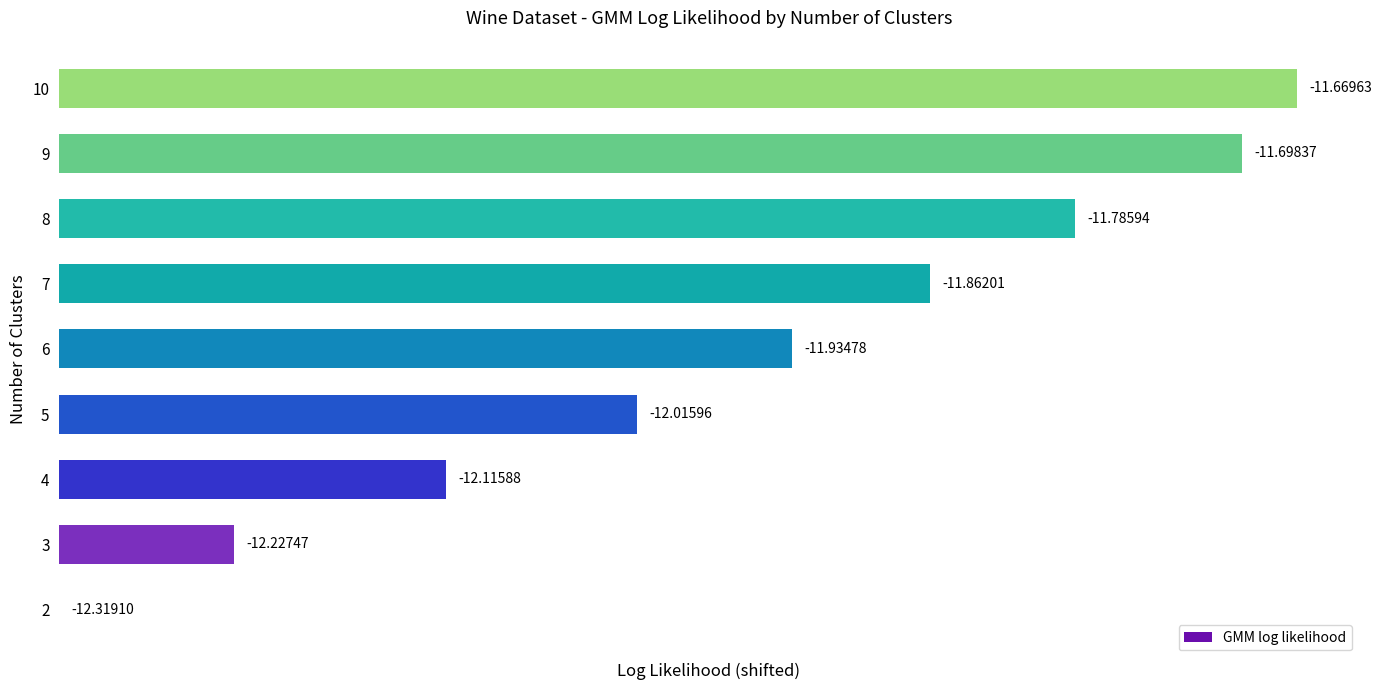

Are the bars horizontal?

Yes